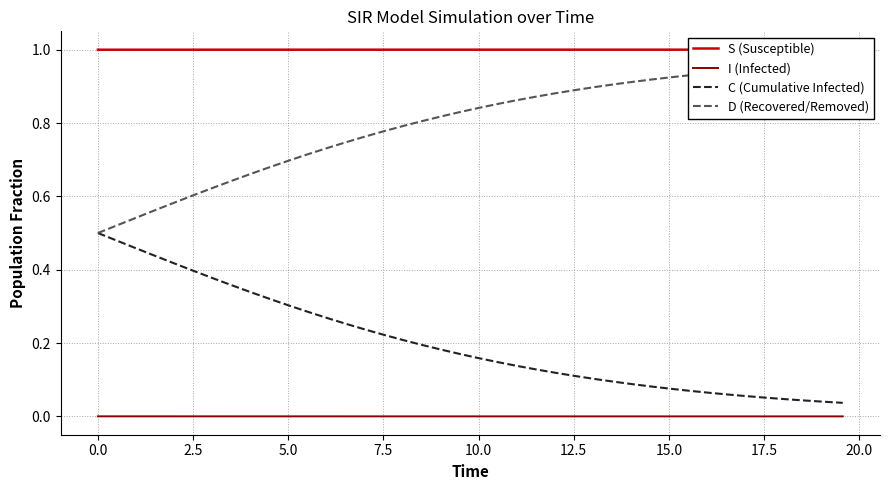

What are all the series names shown in the legend?

S (Susceptible), I (Infected), C (Cumulative Infected), D (Recovered/Removed)